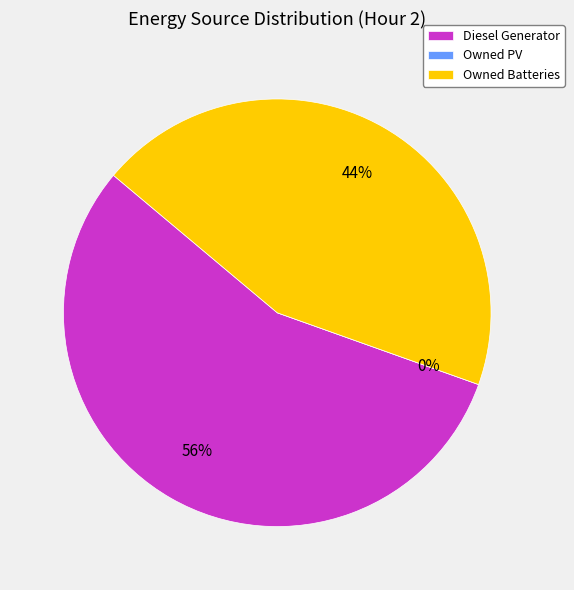

Which slice represents more than half of the pie?

Diesel Generator